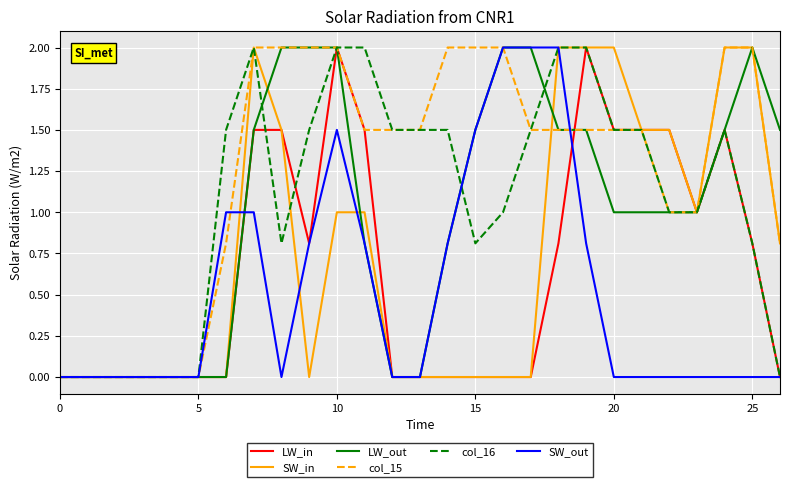

What is the maximum value shown in the chart?

2.0